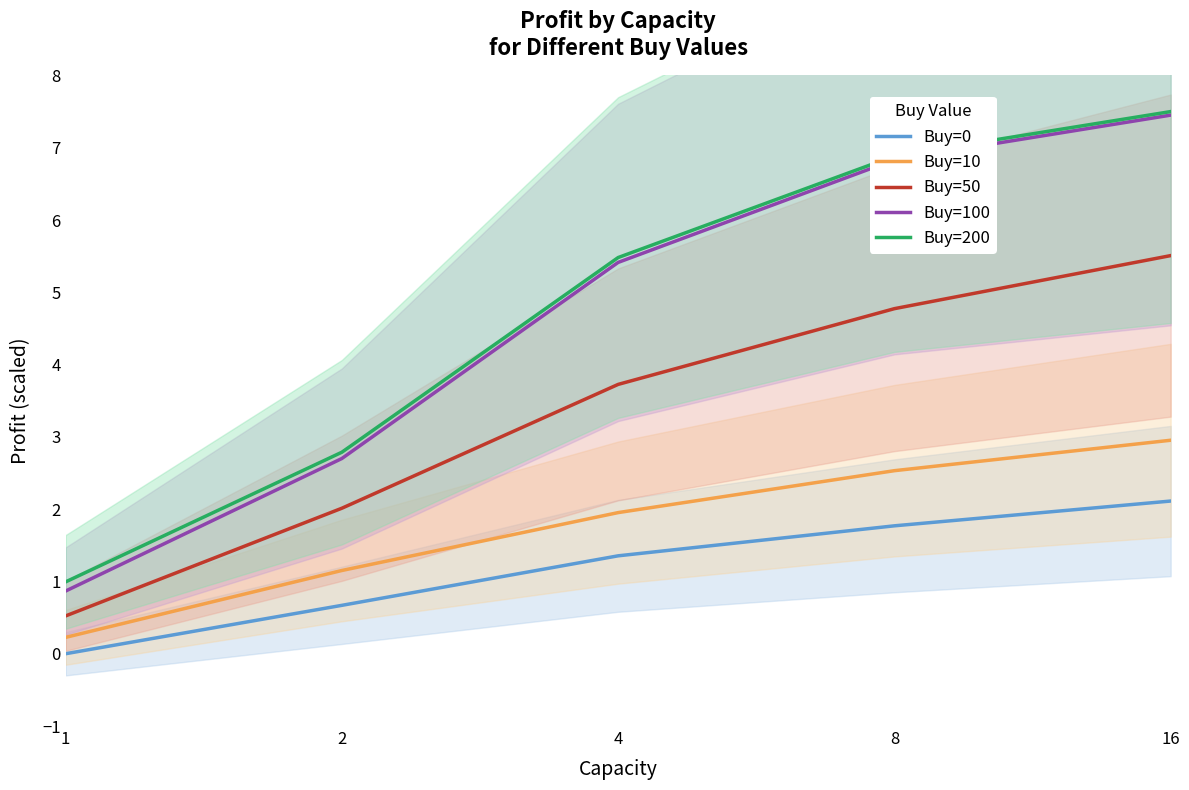

Count the Buy=0 values in the range 0 to 1.

2